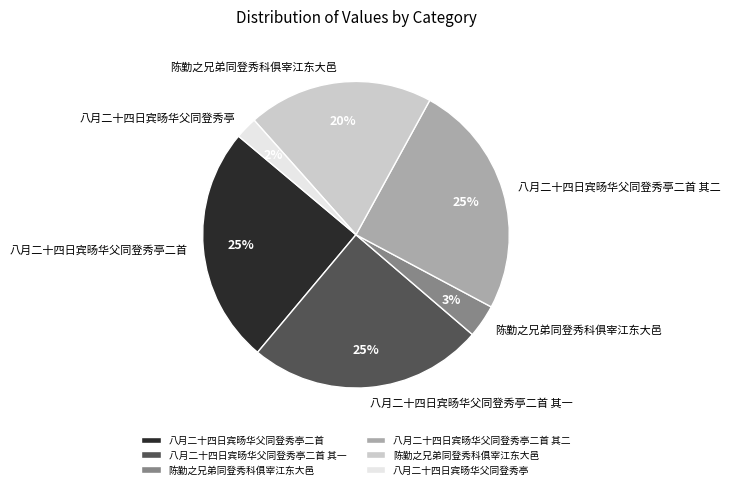

To the nearest percent, what is the average slice percentage?

17%